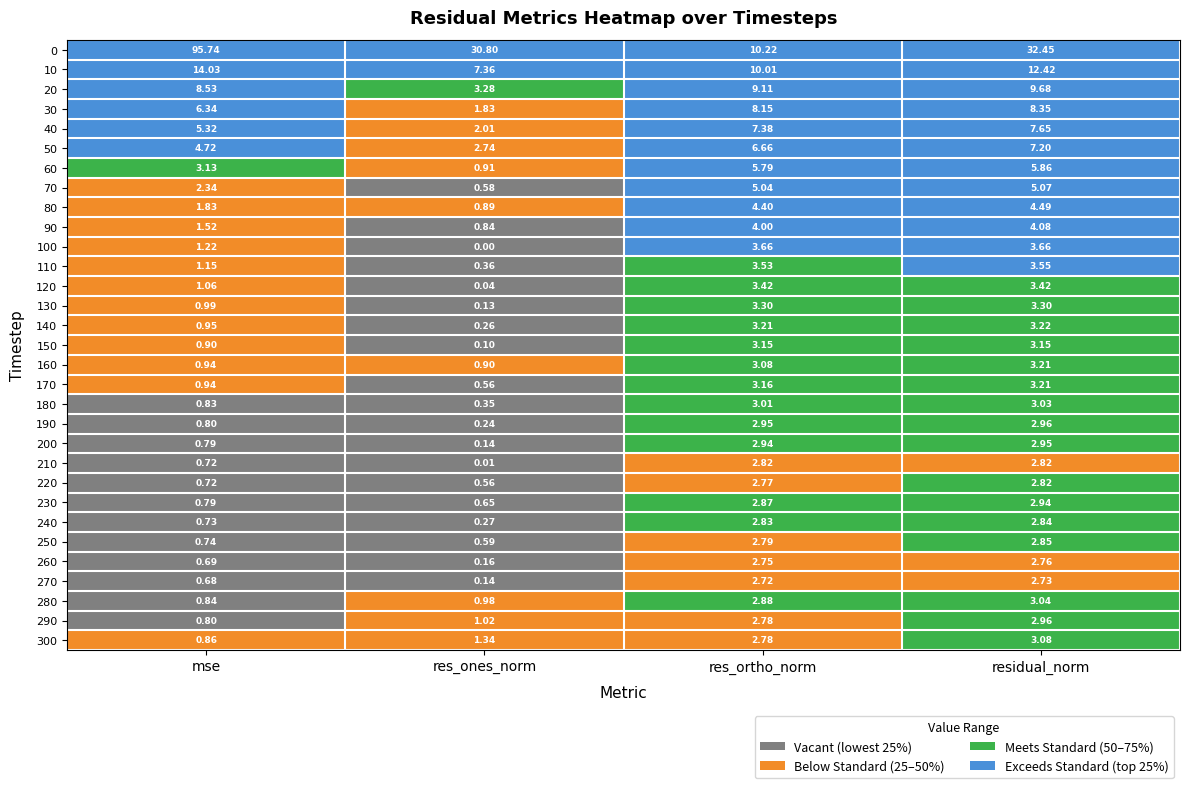

At which label is 50 closest to 4?

mse